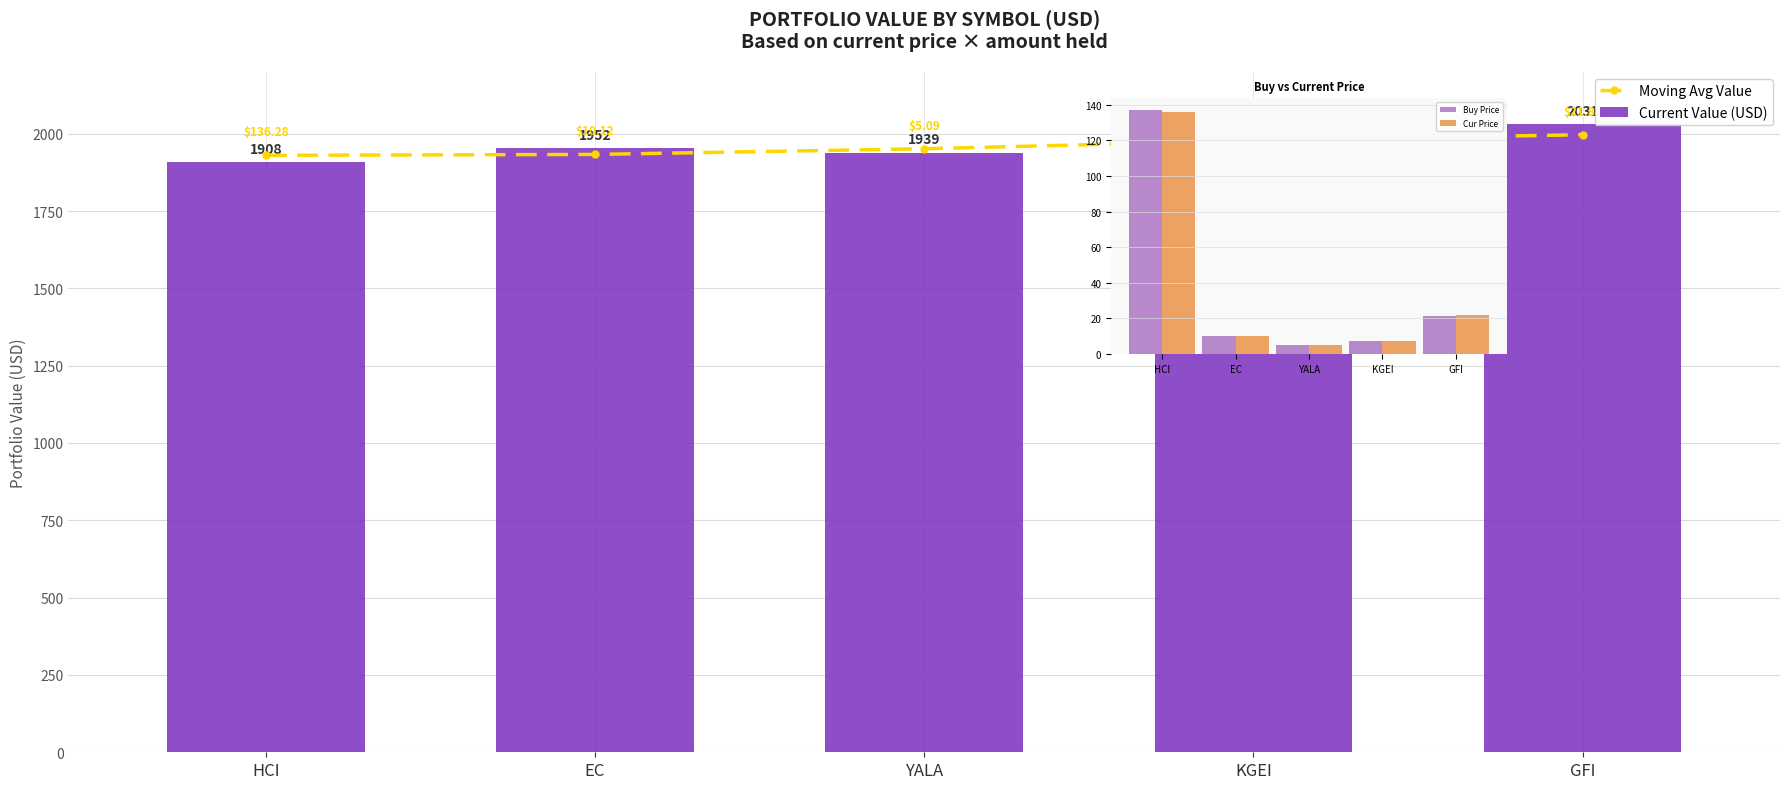

What is the minimum value for Moving Avg Value?

1930.1